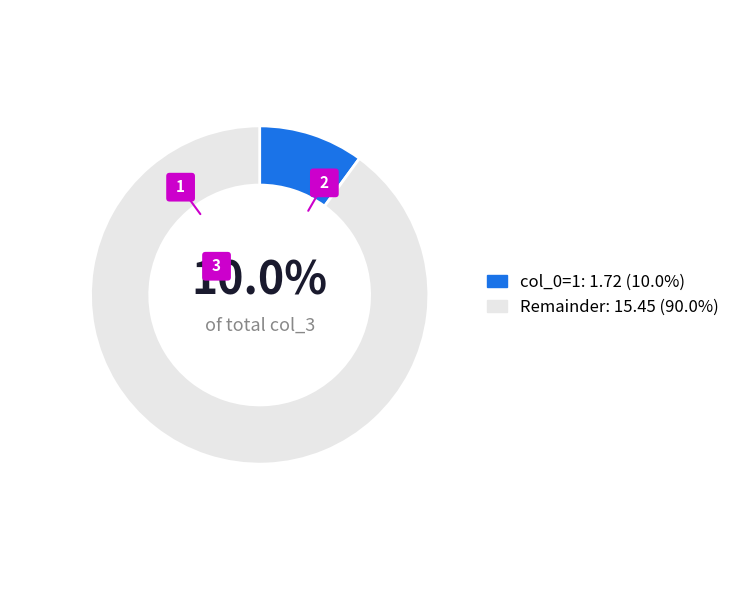

Combined, do col_0=32 and col_0=1 account for over 50%?

No